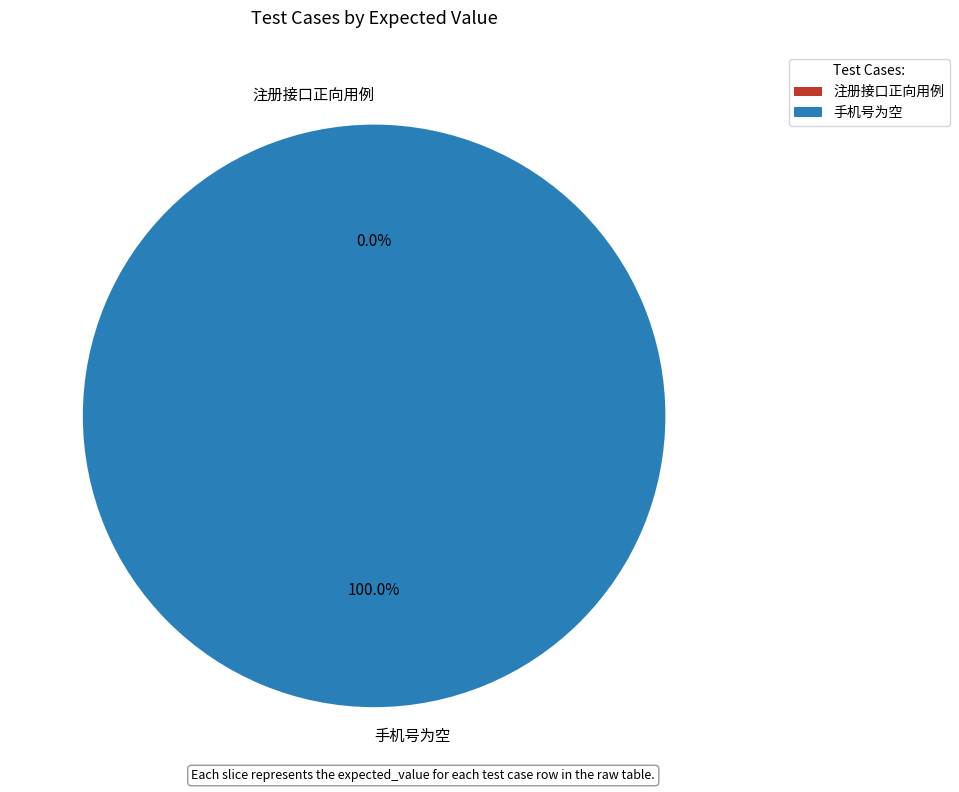

Rank the categories by value from lowest to highest.

1, 2